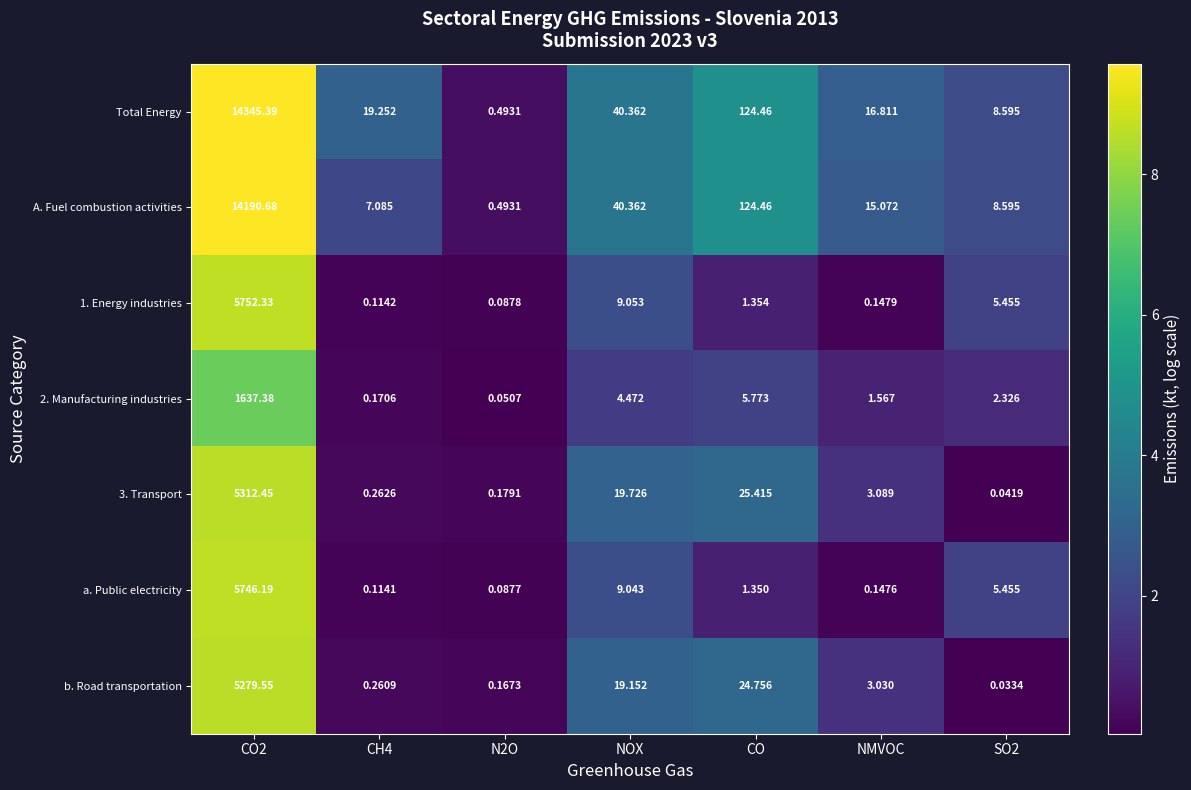

Where is b. Road transportation nearest to the value 2639?

CO